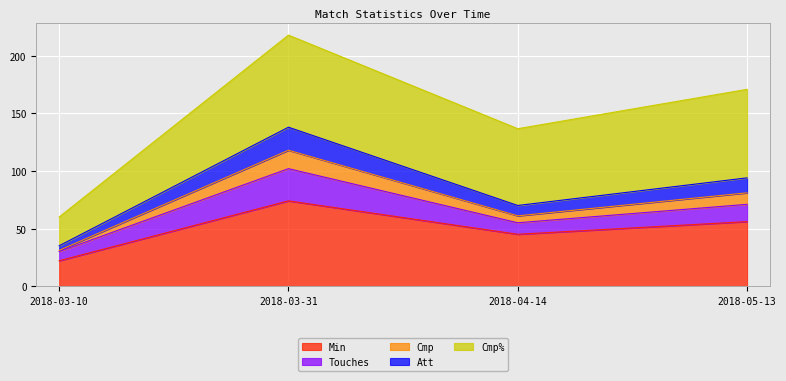

How many lines are shown in the chart?

5